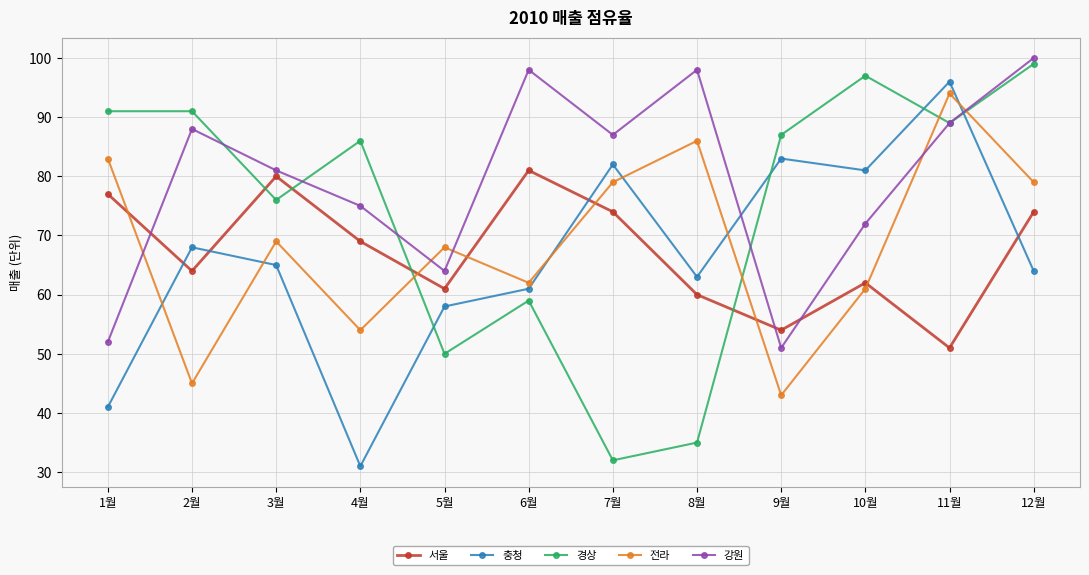

What is the label of the 12th point from the right?

1월